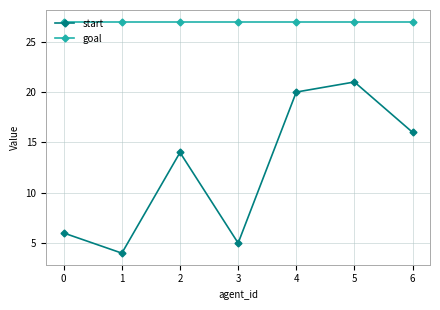

True or false: goal and start cross at least once.

False